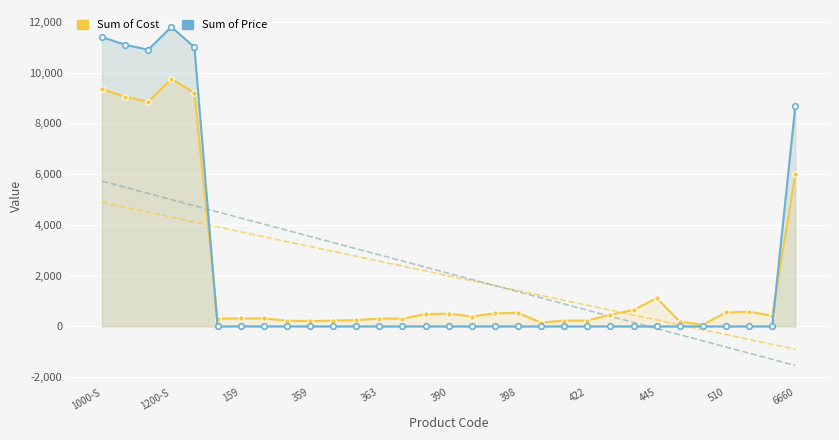

True or false: Sum of Price has more than 1 points higher than both neighbors.

False